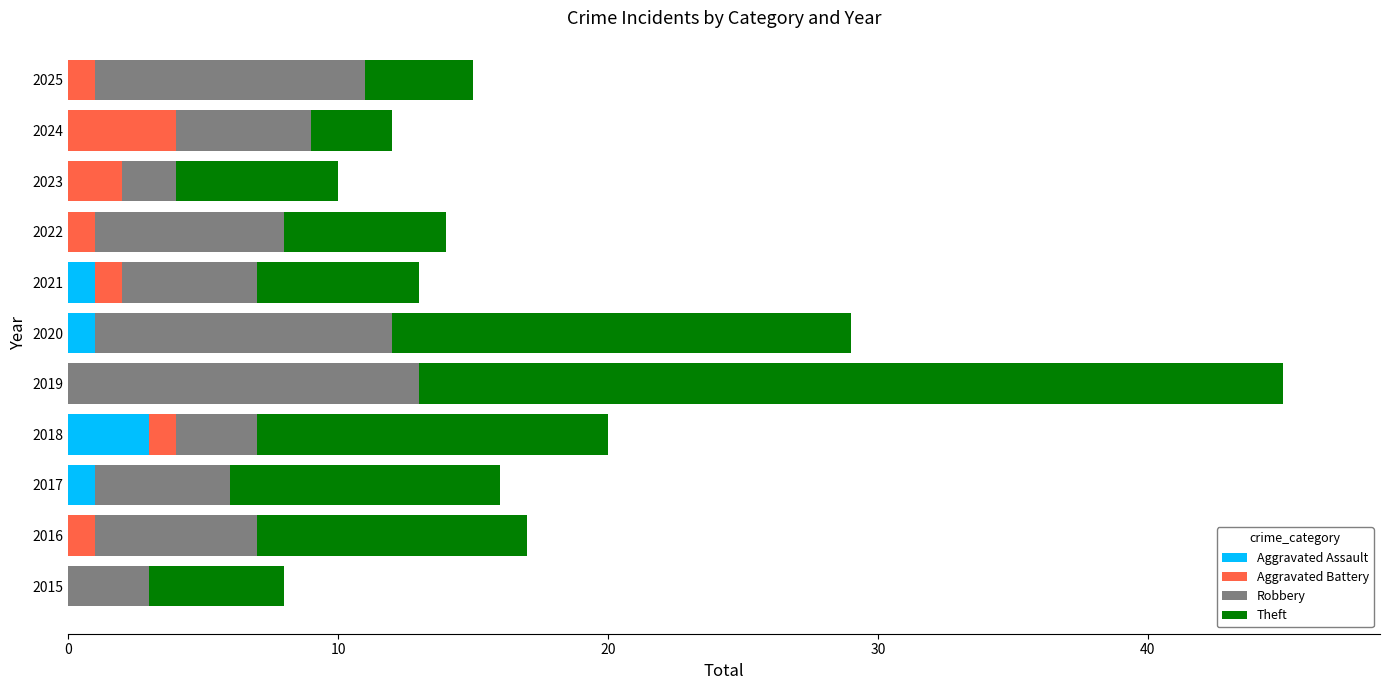

What is the highest value of the Aggravated Assault series?

3